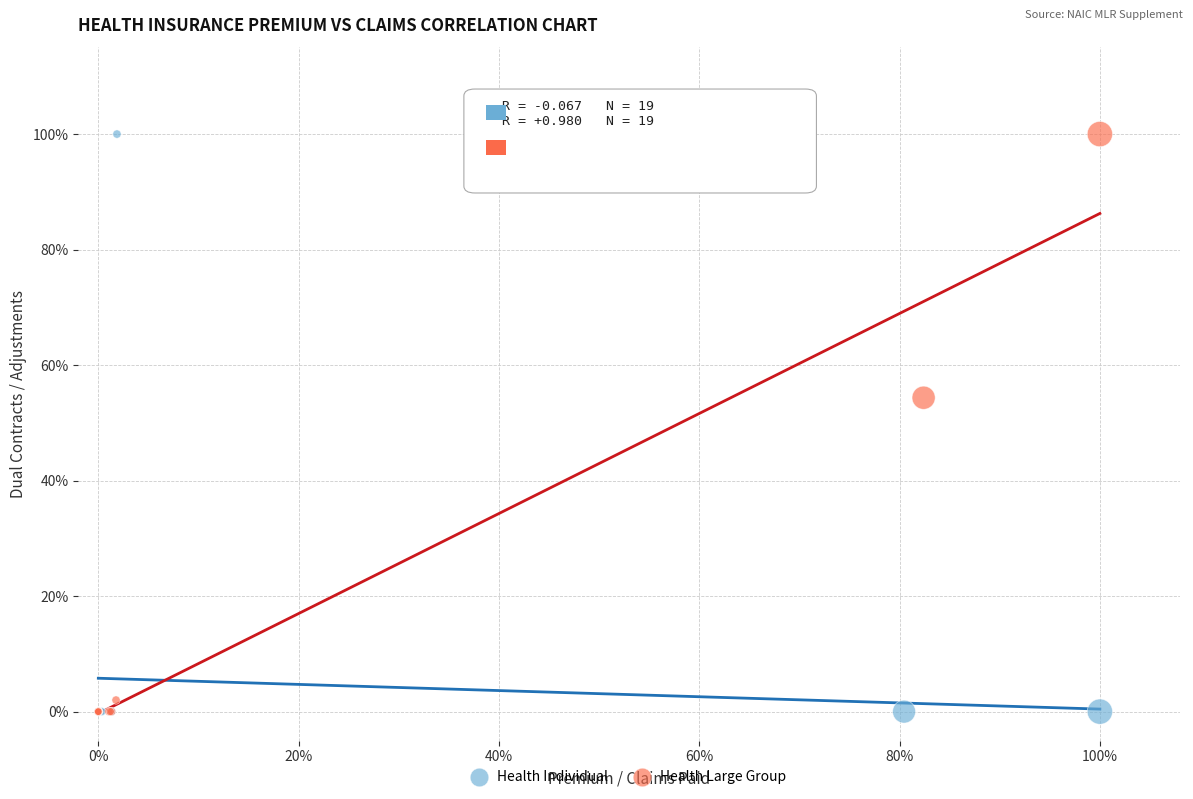

What are all the series names shown in the legend?

Health Individual, Health Large Group